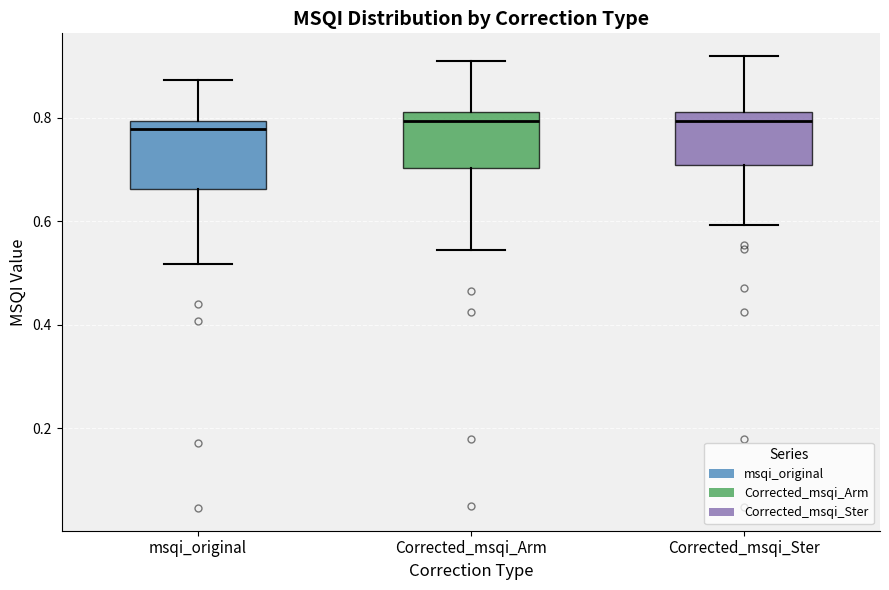

Reading left to right, transcribe this box plot: for each box, give where its median line is, the range the box spans, and where its two whiskers end, as read against the y-axis. The values are not printed on the chart, so give them approximately, as read against the axis.

msqi_original: median 0.78, box 0.66 to 0.80, whiskers 0.52 to 0.88
Corrected_msqi_Arm: median 0.80, box 0.70 to 0.82, whiskers 0.54 to 0.92
Corrected_msqi_Ster: median 0.80, box 0.70 to 0.82, whiskers 0.60 to 0.92